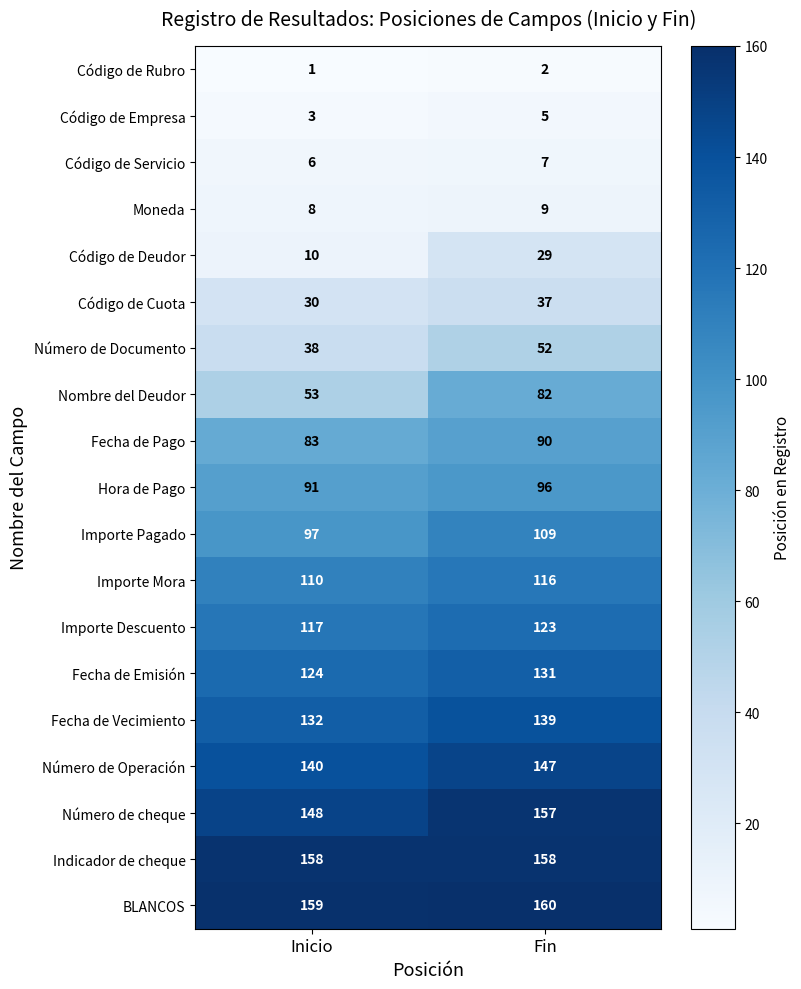

At which category does the chart reach its minimum across all series?

Inicio